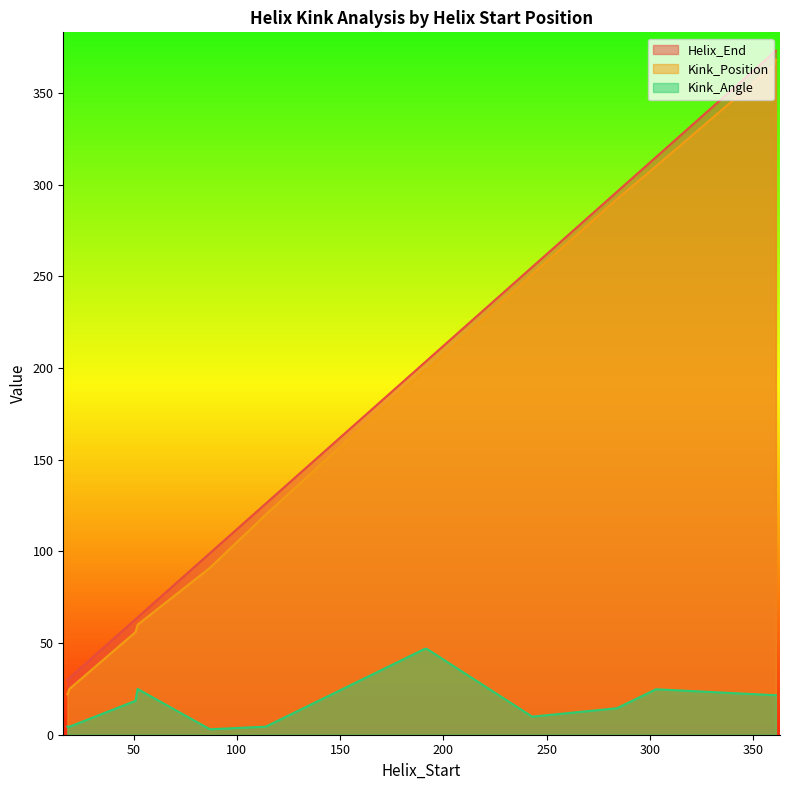

At which category does Kink_Position reach its first local valley?

18